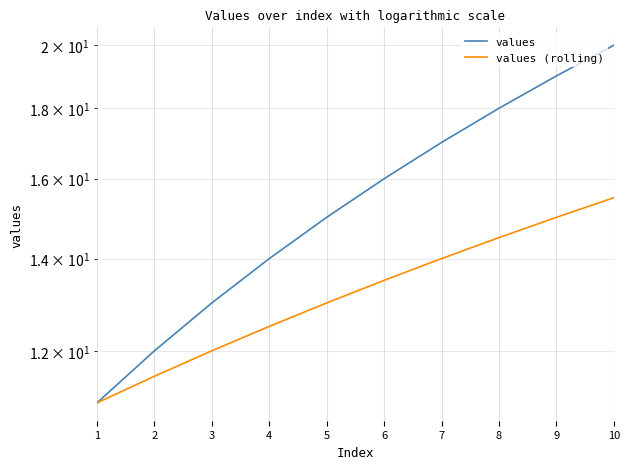

Rank the series at 4 from highest to lowest value.

values, values (rolling)